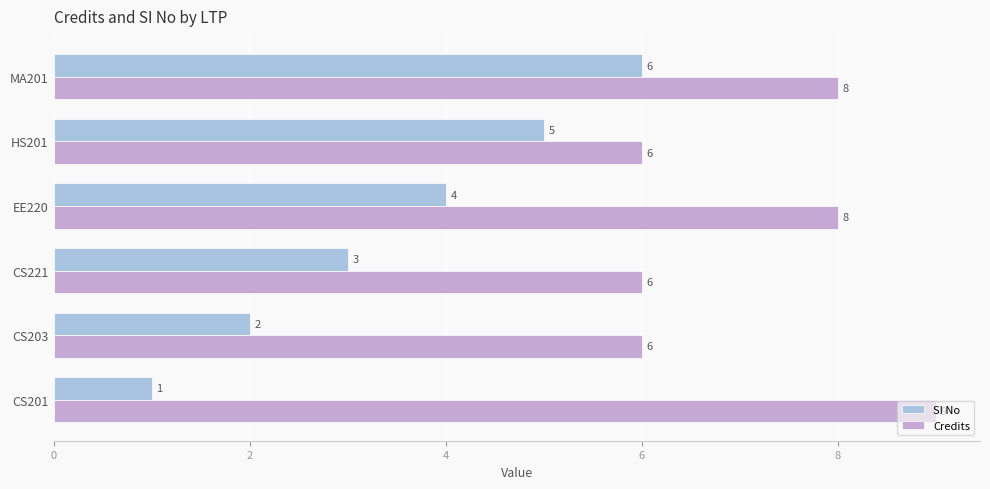

What is the average value of the Credits series?

7